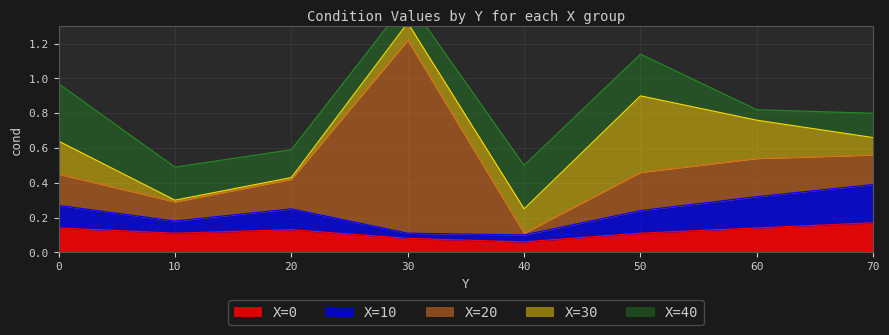

True or false: X=30 has a value of 0.0 at 10.

True